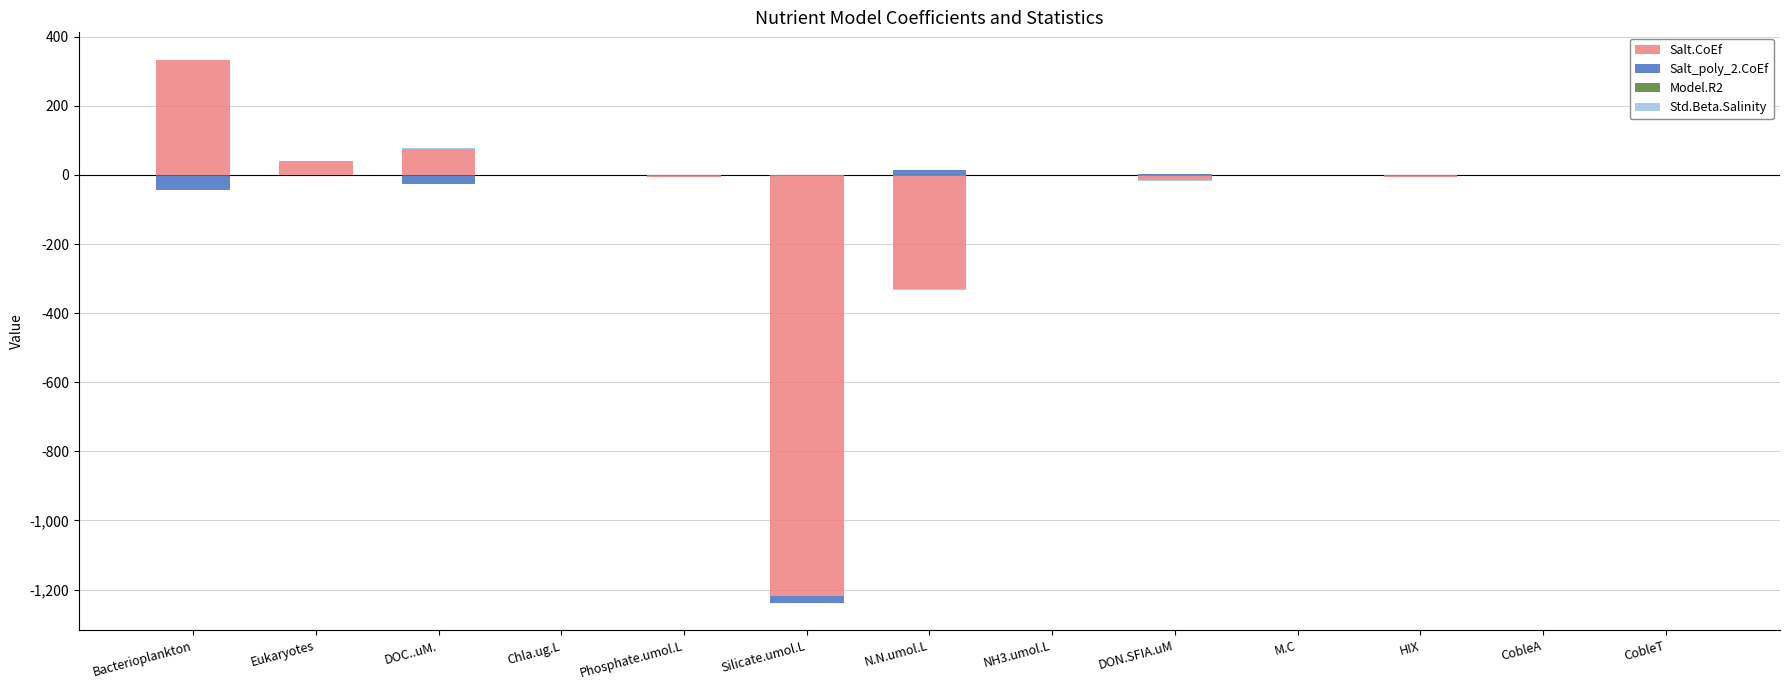

What is the sum of all Model.R2 values?

6.3